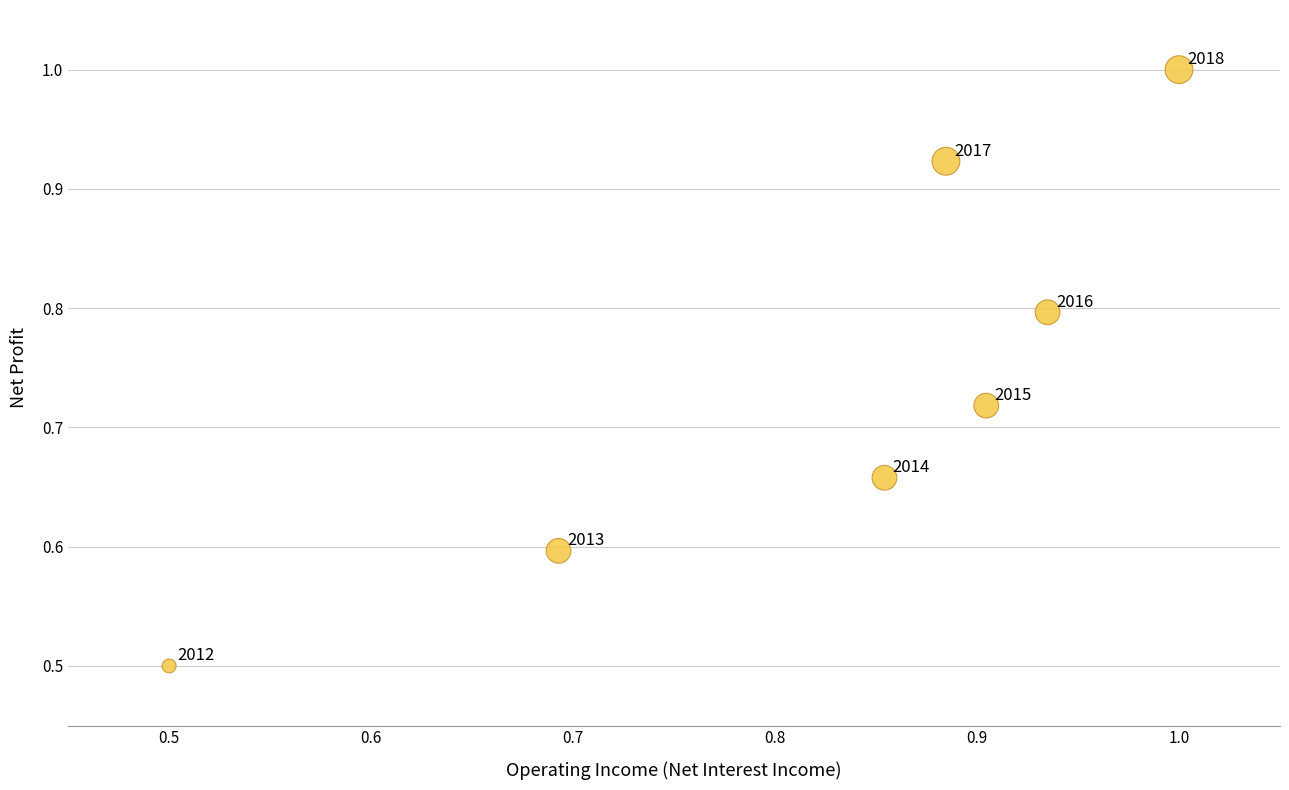

What is the range of Y values (max minus min)?

0.5